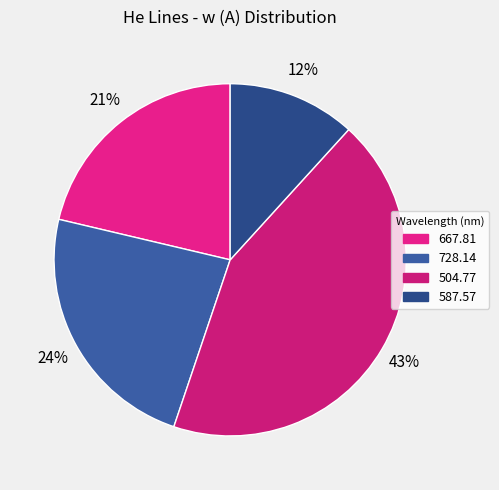

Count the number of slices in the pie.

4